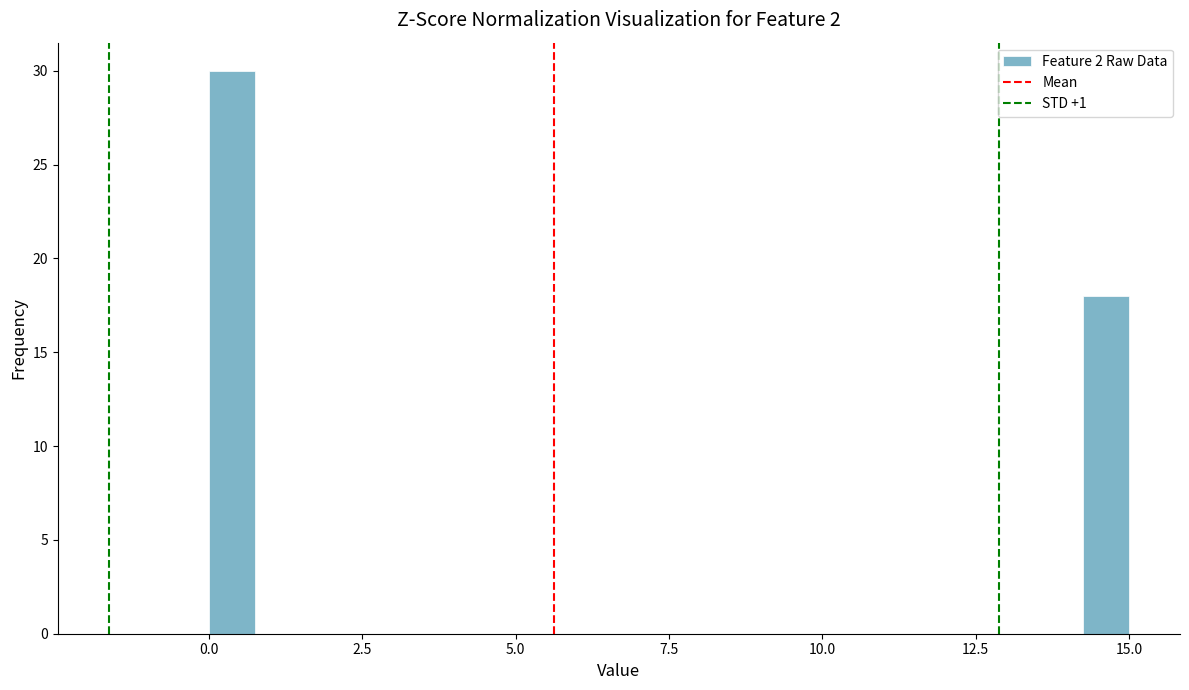

Read against the x-axis, roughly where is the centre of the tallest bar?

0.5